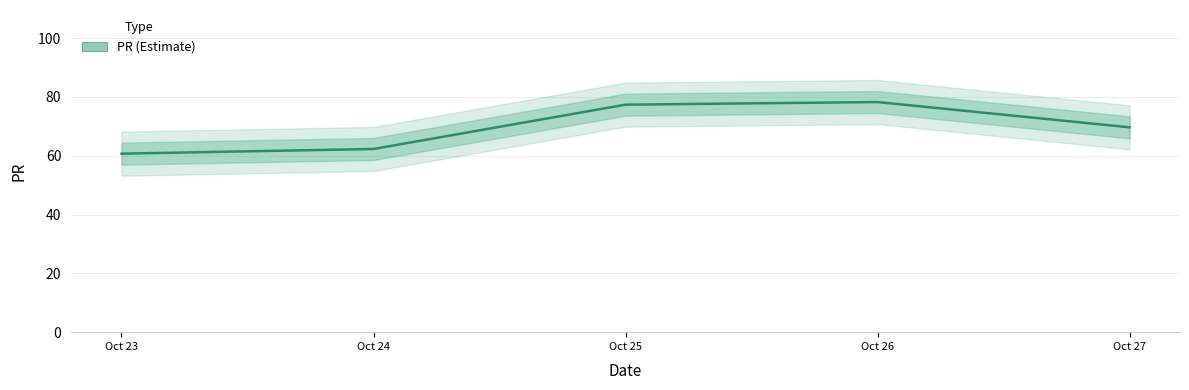

What is the change in value from Oct 24 to Oct 27?

+7.4